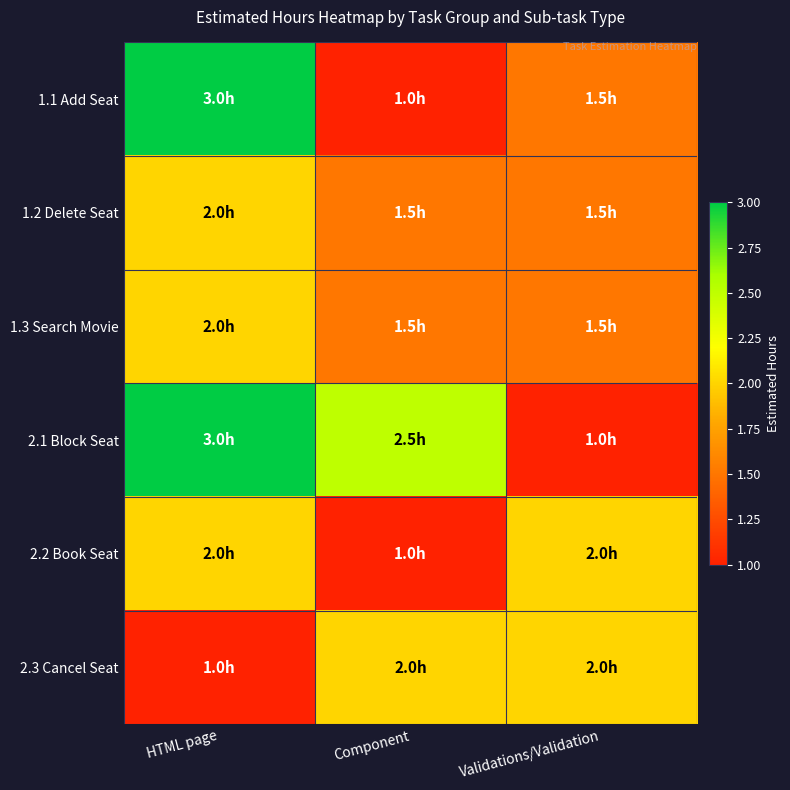

Which series changed the most between HTML page and Validations/Validation?

2.1 Block Seat